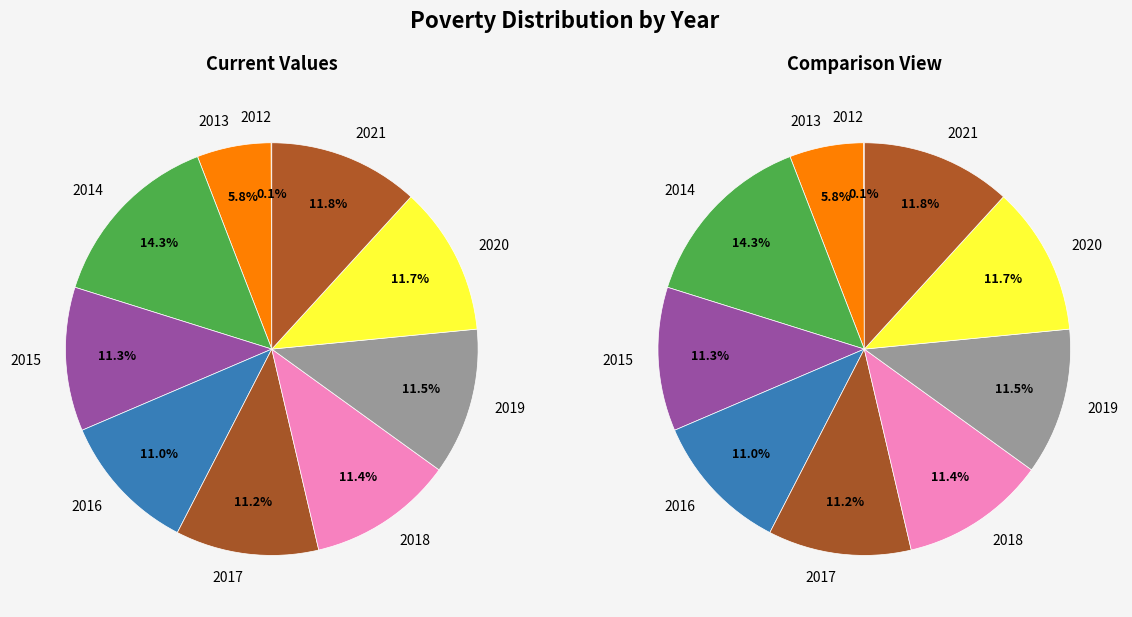

How many slices are in this pie chart?

10